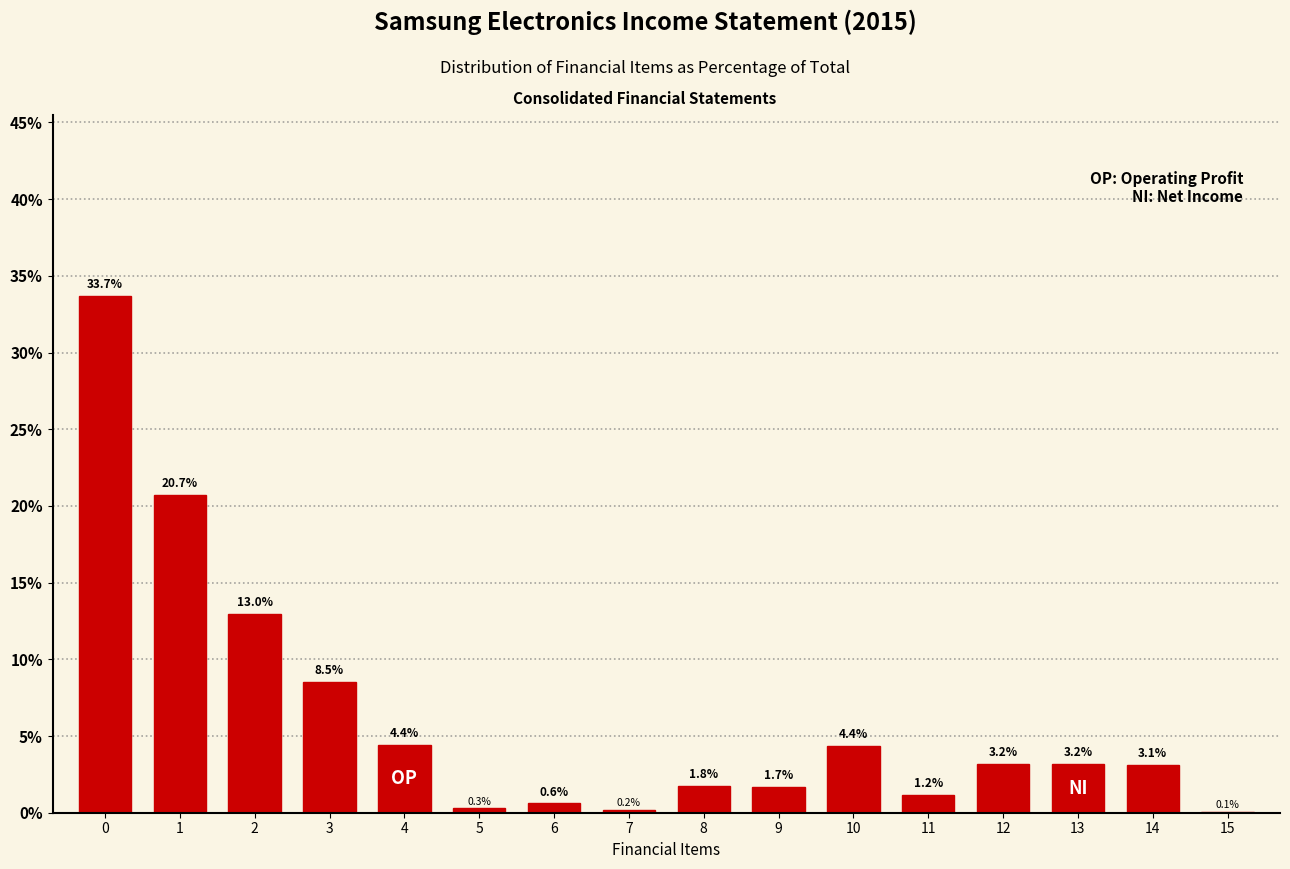

Reading left to right, list all the values displayed in this chart.

0=33.7	1=20.7	2=13.0	3=8.5	4=4.4	5=0.3	6=0.6	7=0.2	8=1.8	9=1.7	10=4.4	11=1.2	12=3.2	13=3.2	14=3.1	15=0.1